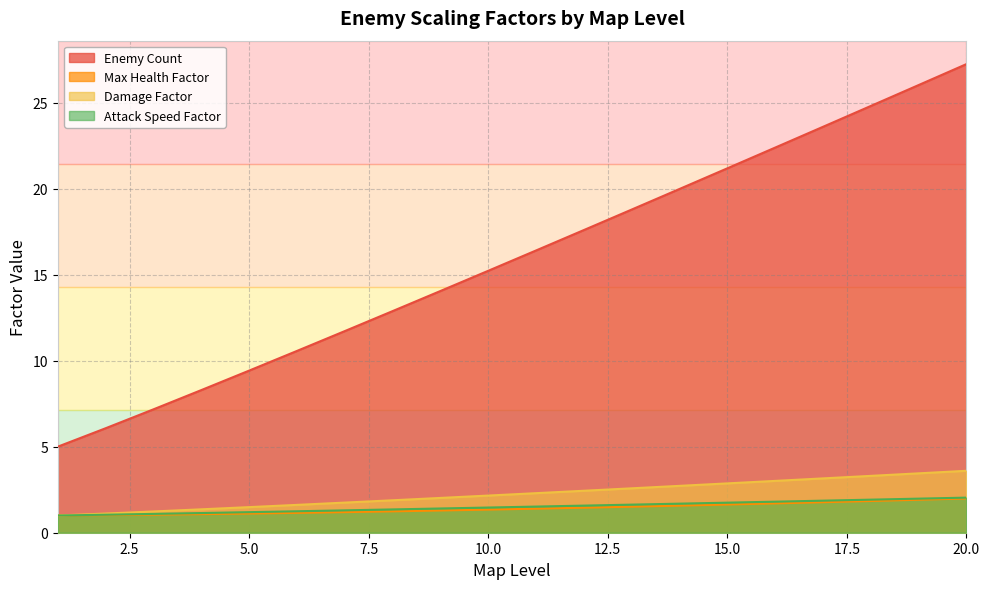

At which label is Max Health Factor closest to 1?

1